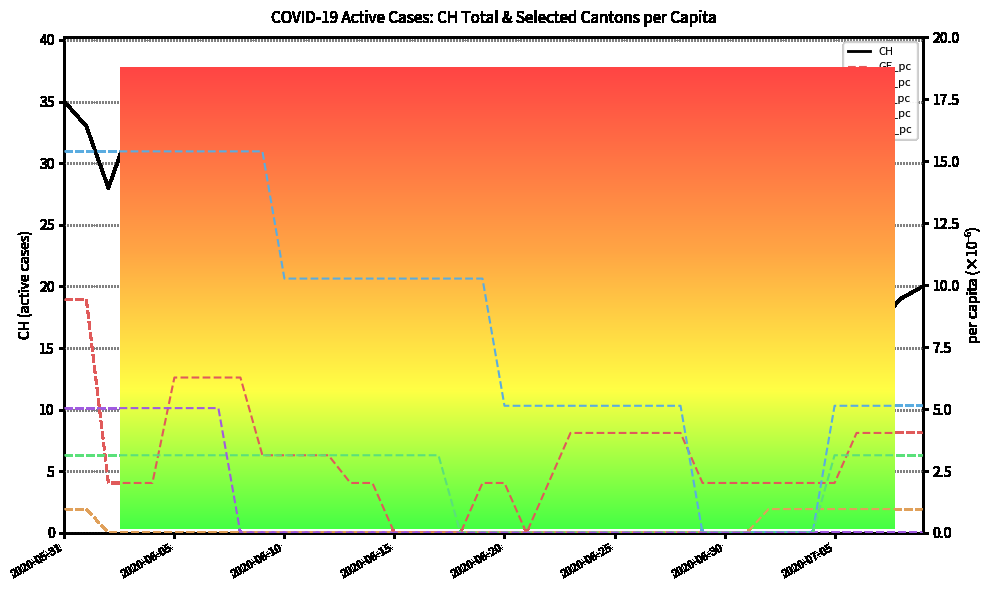

Which series has the largest total across all categories?

CH